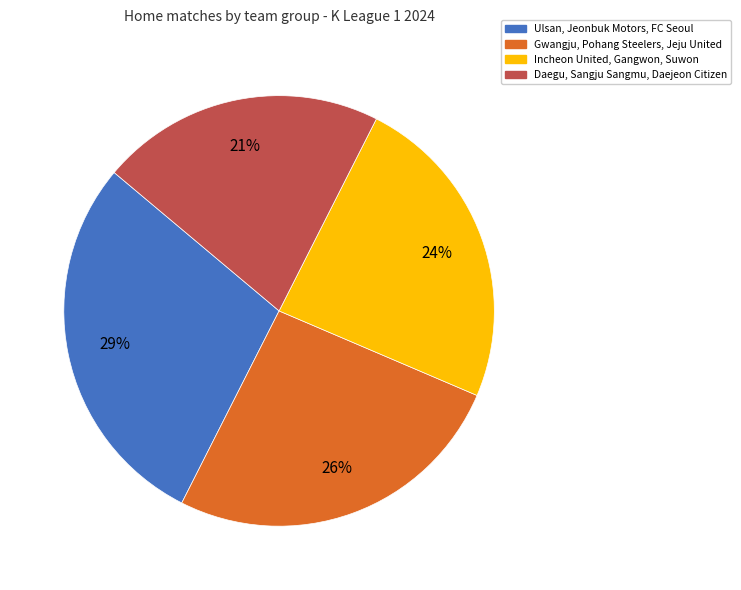

Is there a majority slice in this chart?

No